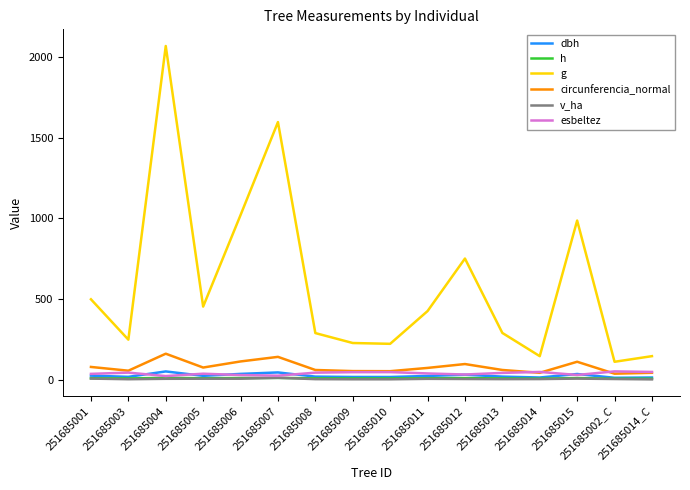

What position from the left is 251685005?

4